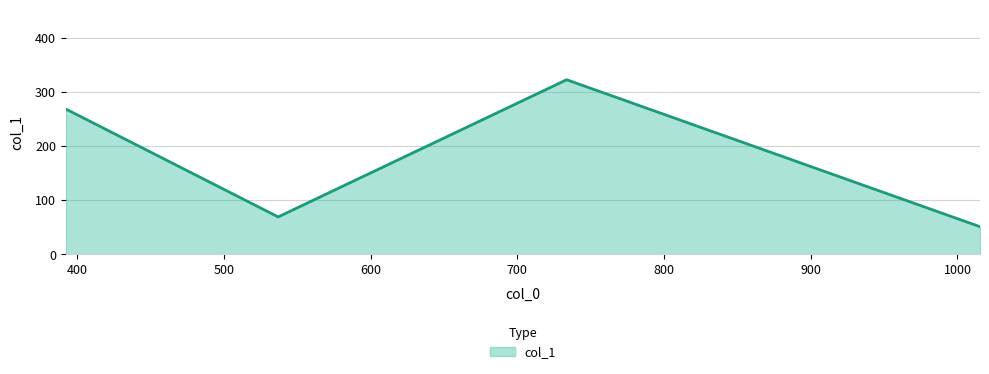

How many values exceed 268?

2